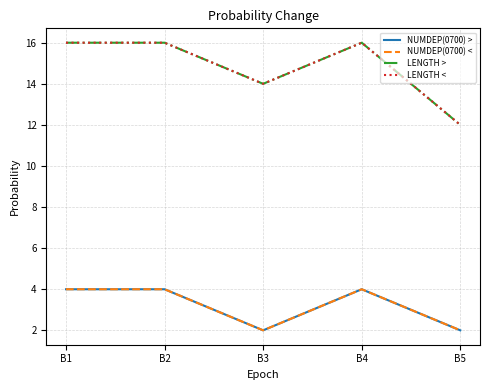

What is the sum of the LENGTH > values at B4 and B3?

30